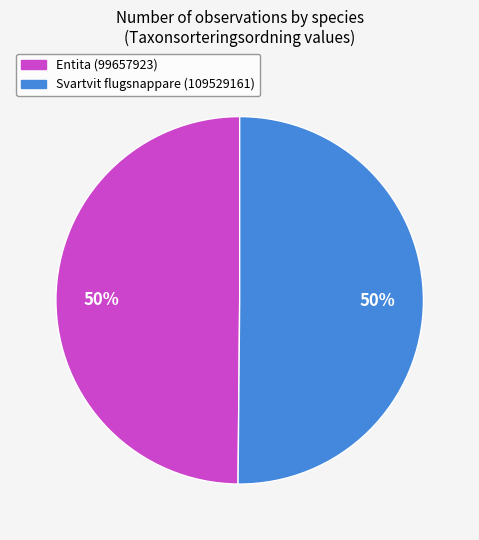

The Svartvit flugsnappare (109529161) slice represents 57% of the pie. True or false?

False